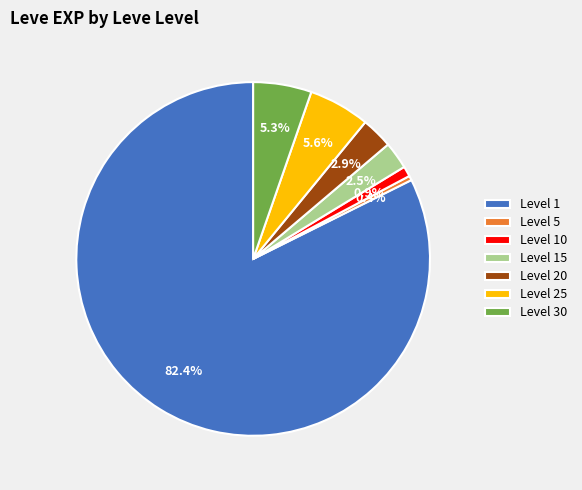

Which category has the smallest portion of the pie?

Level 5